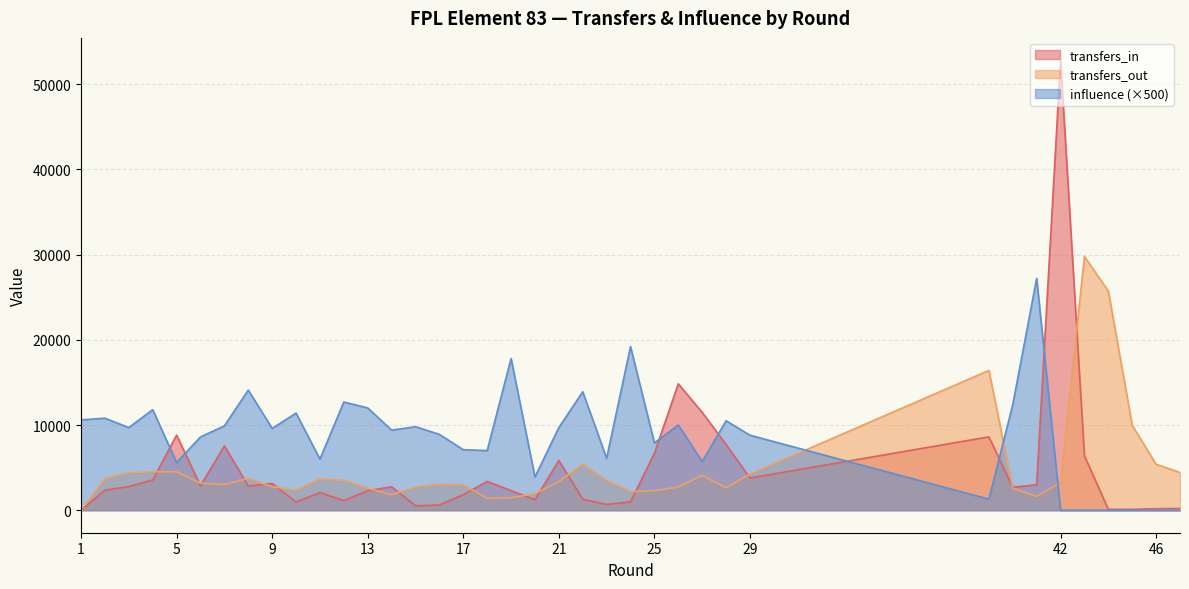

Between 17 and 39, which is larger?

39